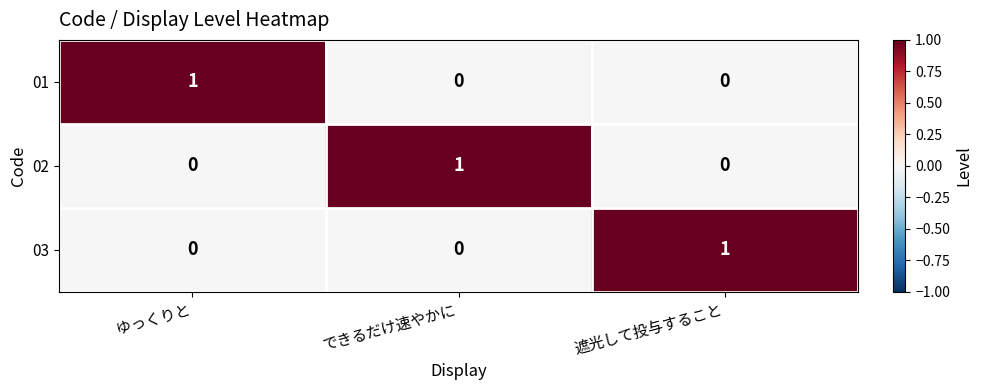

The 03 series shows 1 at 遮光して投与すること. True or false?

True